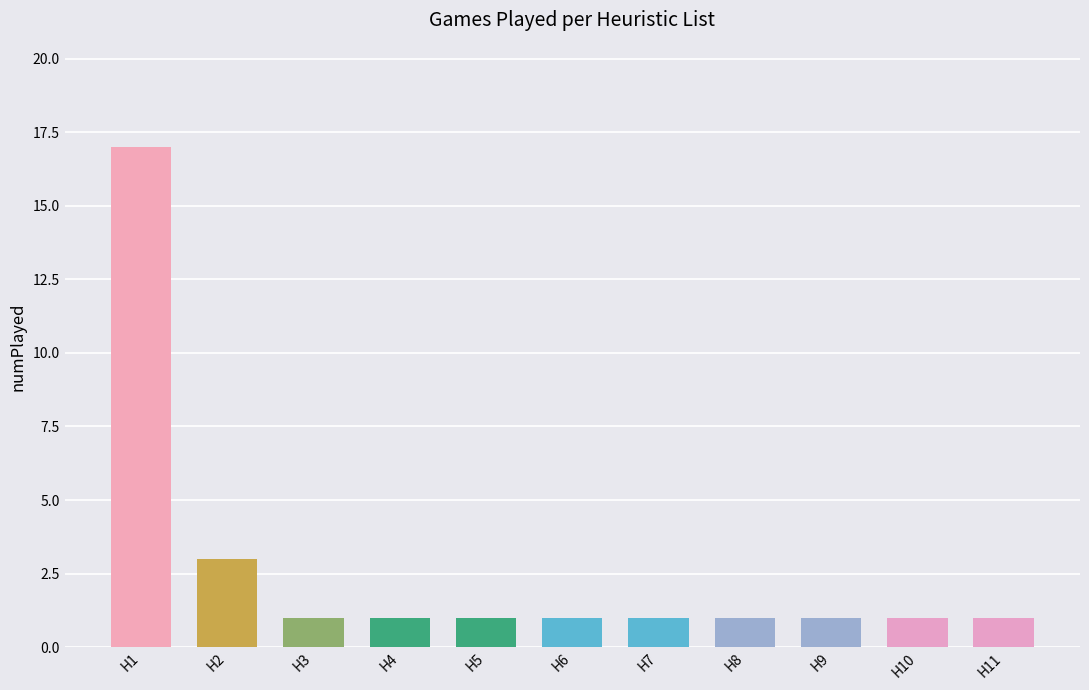

Count the number of values greater than 1.

2